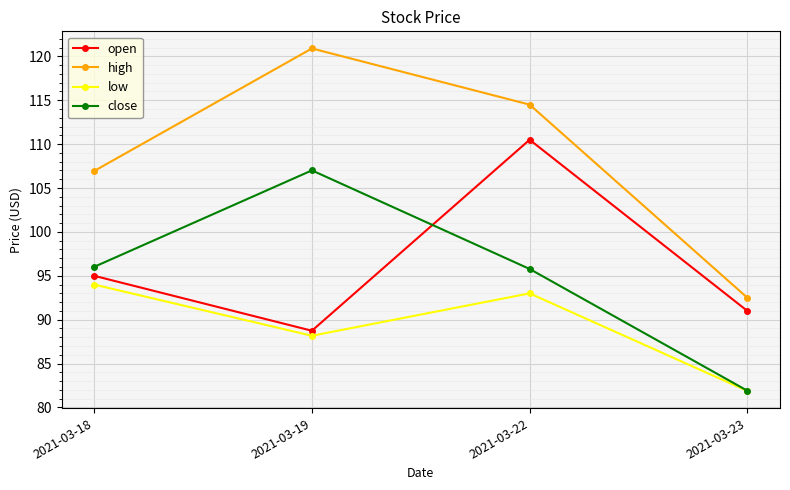

The high series shows 142.5 at 2021-03-23. True or false?

False